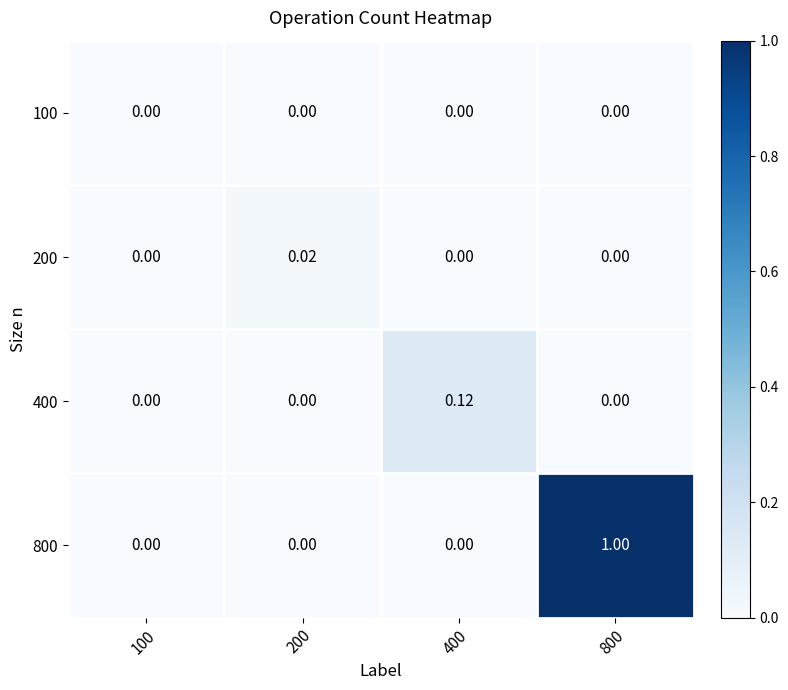

At how many categories does at least one series exceed 0?

4